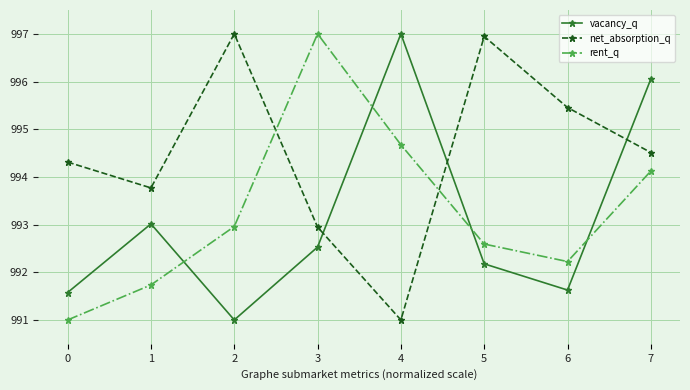

Reading left to right, extract all data points from this chart.

vacancy_q: 0=991.6	1=993.0	2=991.0	3=992.5	4=997.0	5=992.2	6=991.6	7=996.1
net_absorption_q: 0=994.3	1=993.8	2=997.0	3=992.9	4=991.0	5=996.9	6=995.5	7=994.5
rent_q: 0=991.0	1=991.7	2=993.0	3=997.0	4=994.7	5=992.6	6=992.2	7=994.1